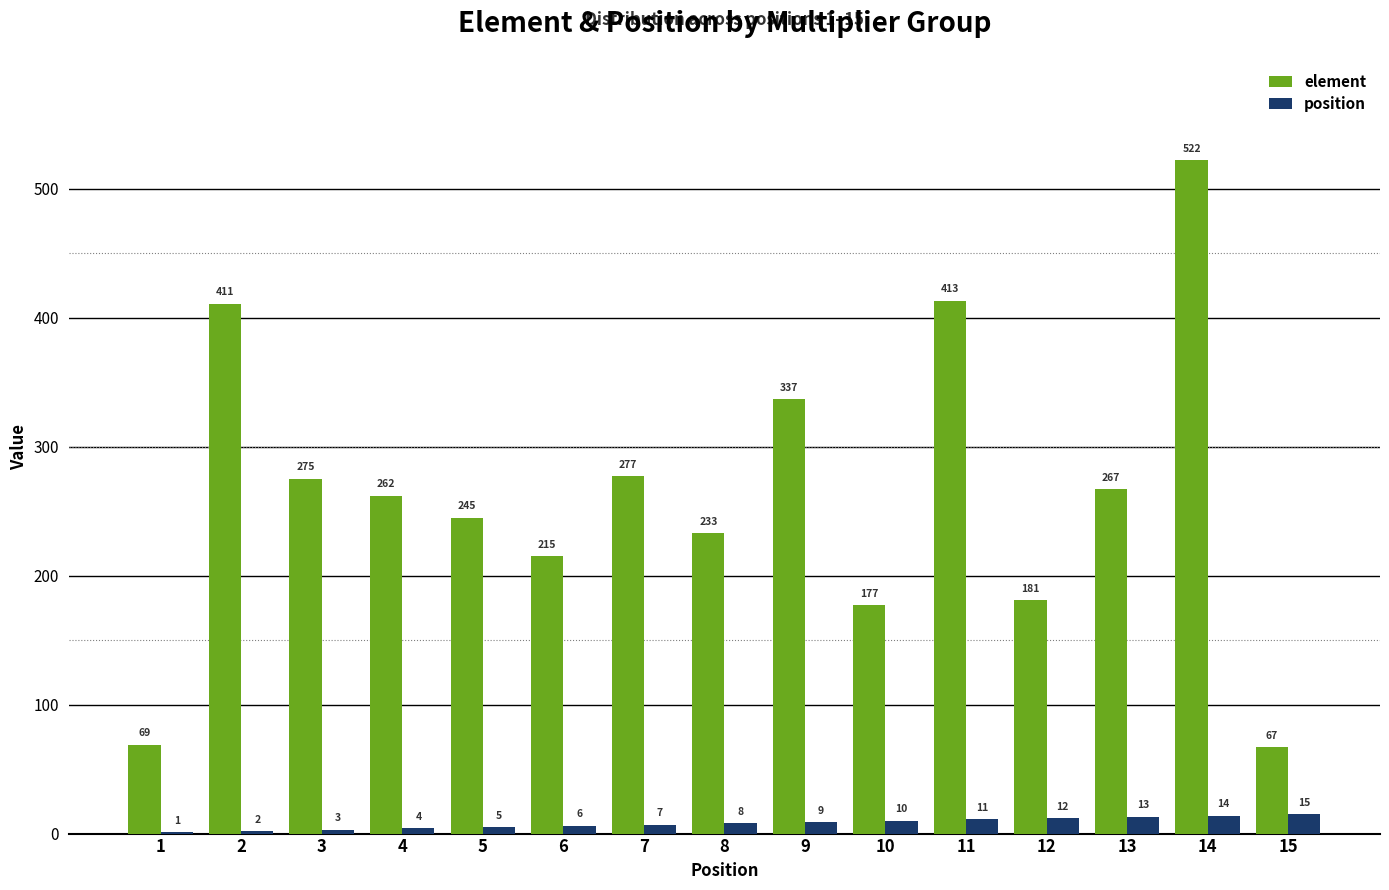

Reading right to left, what are all the values shown in this chart?

element: 15=67	14=522	13=267	12=181	11=413	10=177	9=337	8=233	7=277	6=215	5=245	4=262	3=275	2=411	1=69
position: 15=15	14=14	13=13	12=12	11=11	10=10	9=9	8=8	7=7	6=6	5=5	4=4	3=3	2=2	1=1